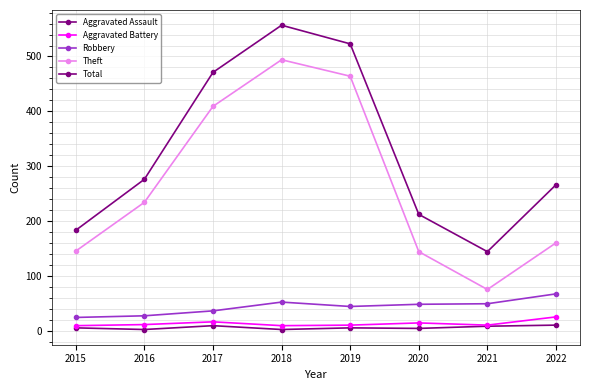

At which label is Total closest to 350?

2016